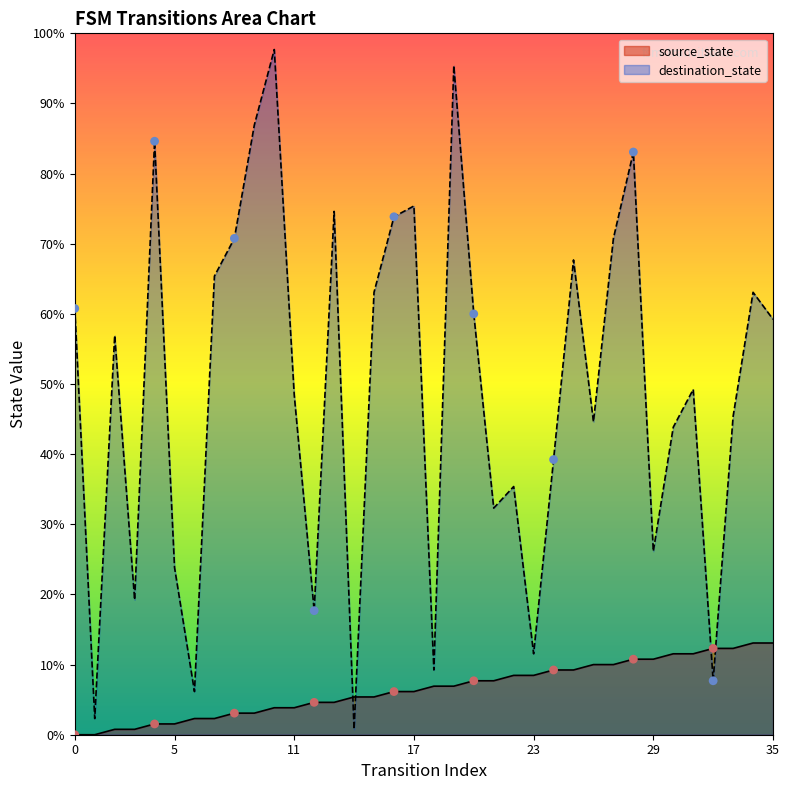

Which series contains the lowest Y value?

source_state